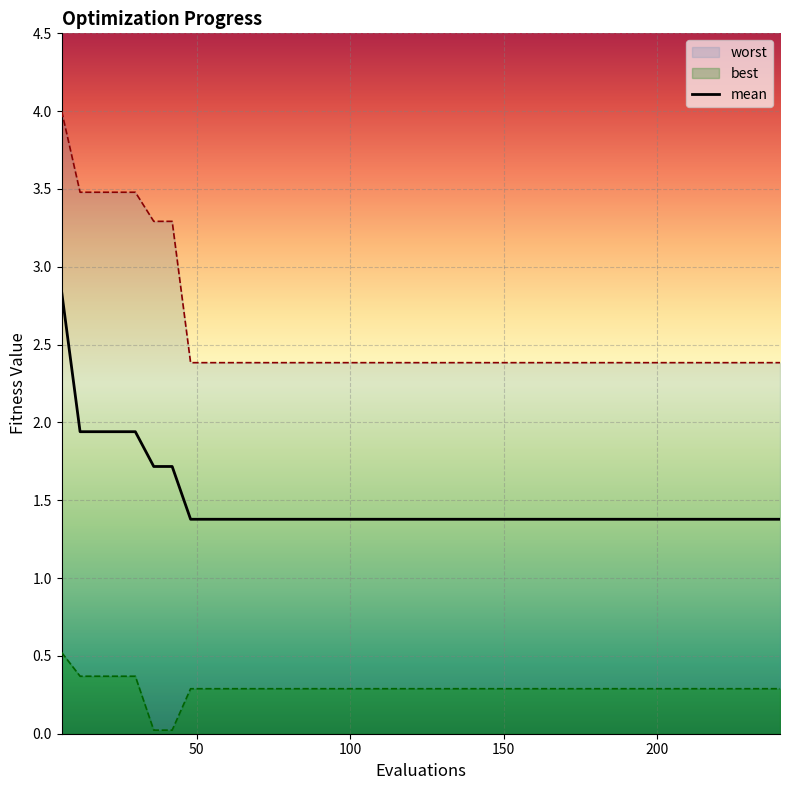

True or false: best and mean cross at least once.

False